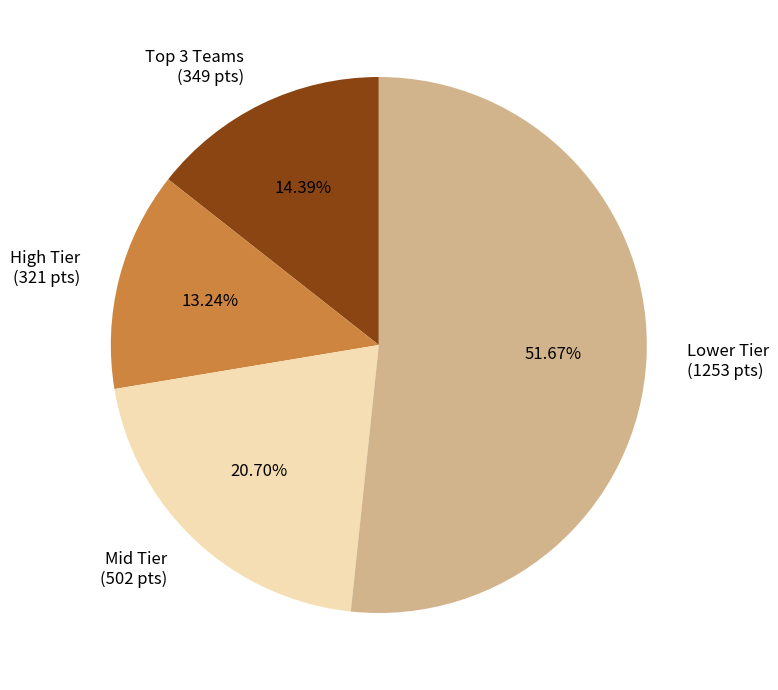

Is there any slice that represents more than half of the pie?

Yes